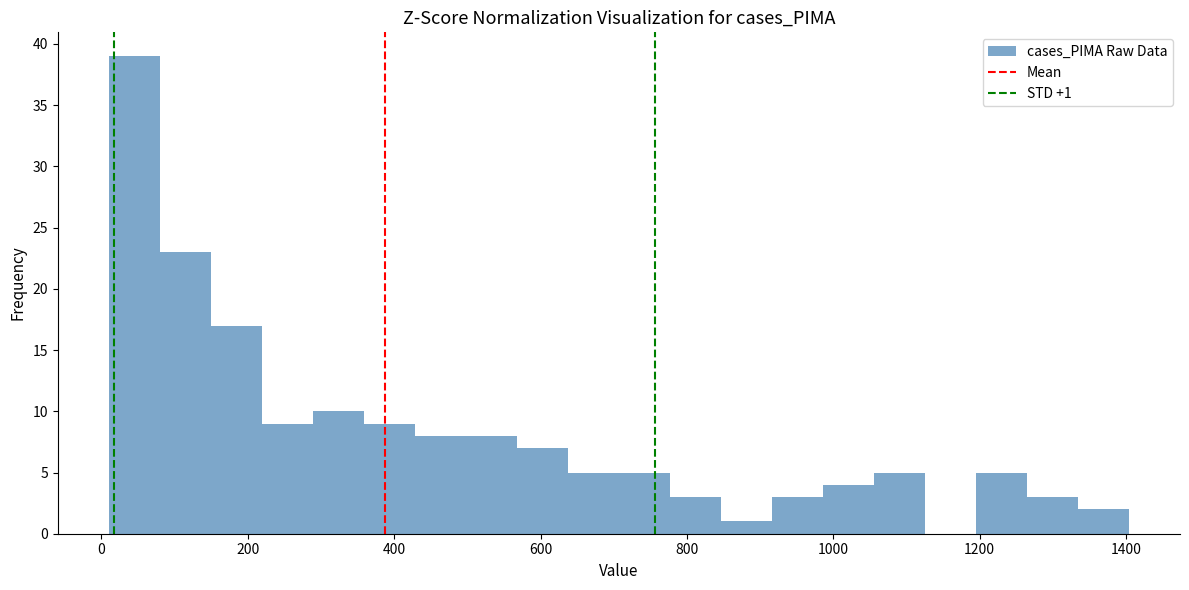

Read against the x-axis, roughly where is the centre of the tallest bar?

40